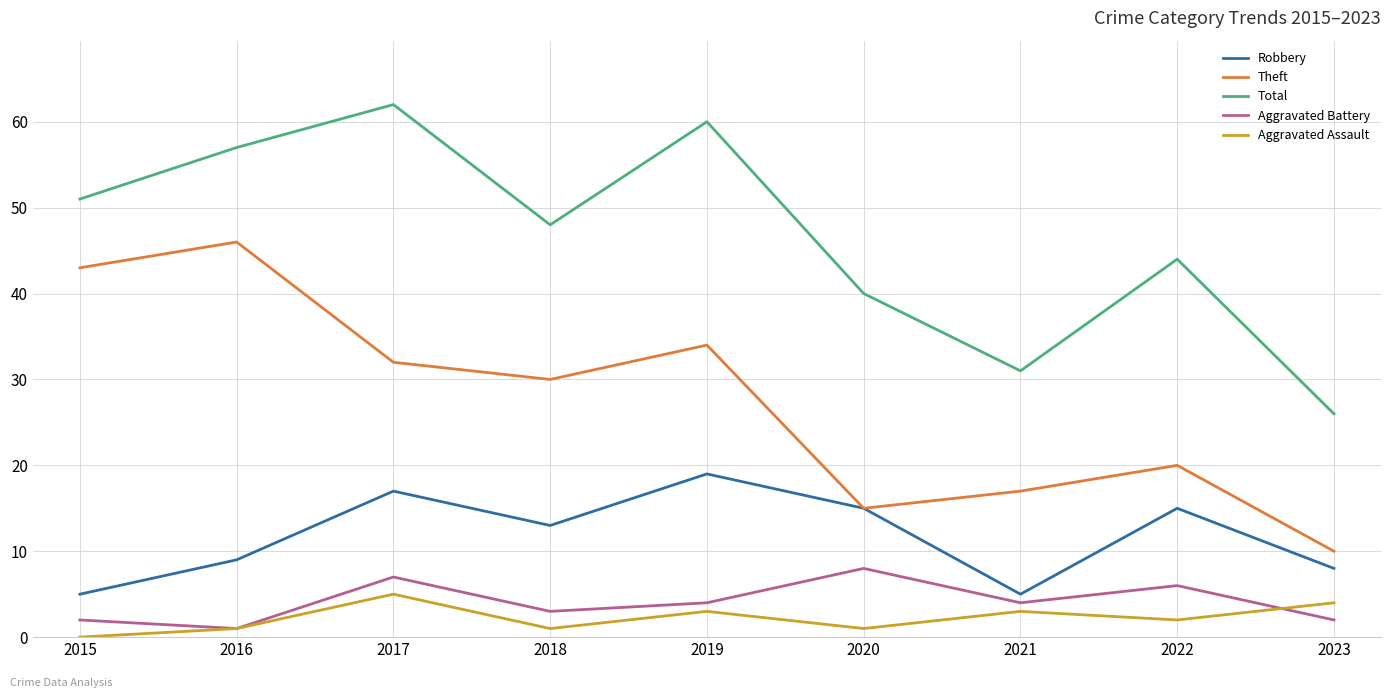

Reading right to left, what are all the values shown in this chart?

Robbery: 8	15	5	15	19	13	17	9	5
Theft: 10	20	17	15	34	30	32	46	43
Total: 26	44	31	40	60	48	62	57	51
Aggravated Battery: 2	6	4	8	4	3	7	1	2
Aggravated Assault: 4	2	3	1	3	1	5	1	0